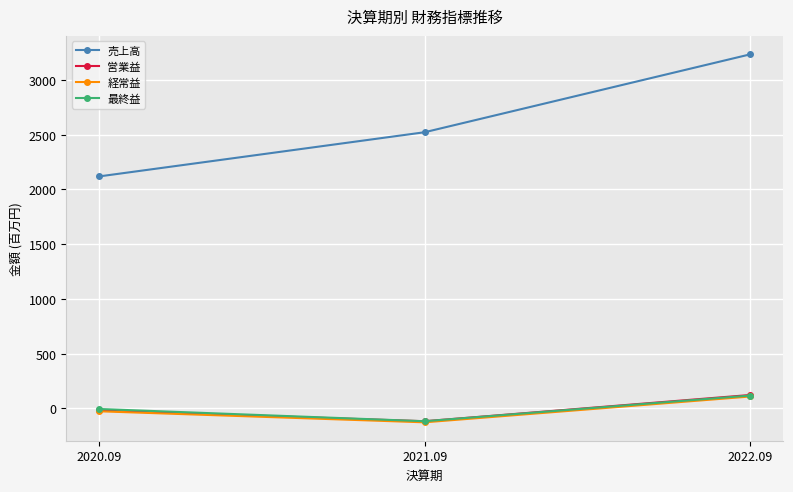

What is the label of the 2nd point from the left?

2021.09